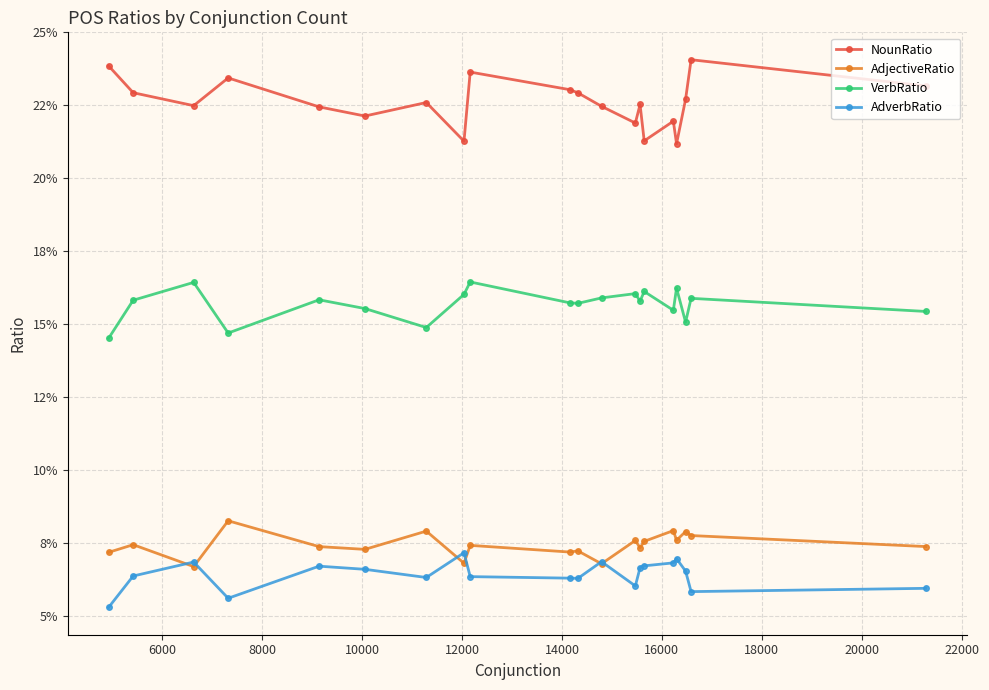

Rank the series by their maximum value, from lowest to highest.

AdverbRatio, AdjectiveRatio, VerbRatio, NounRatio